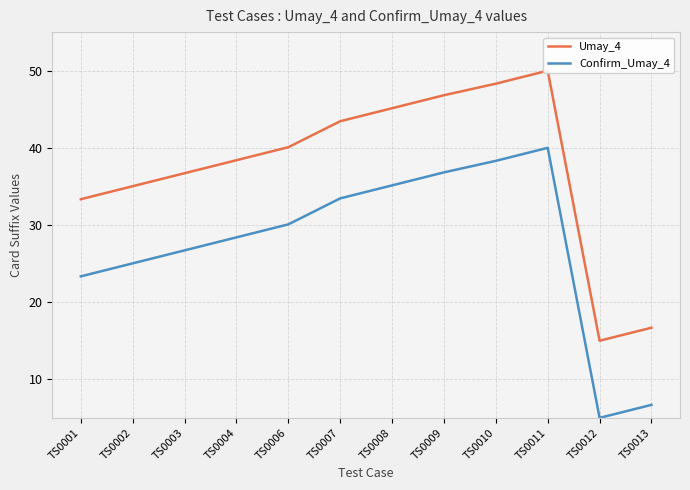

At TS0008, list the series in order from largest to smallest.

Umay_4, Confirm_Umay_4